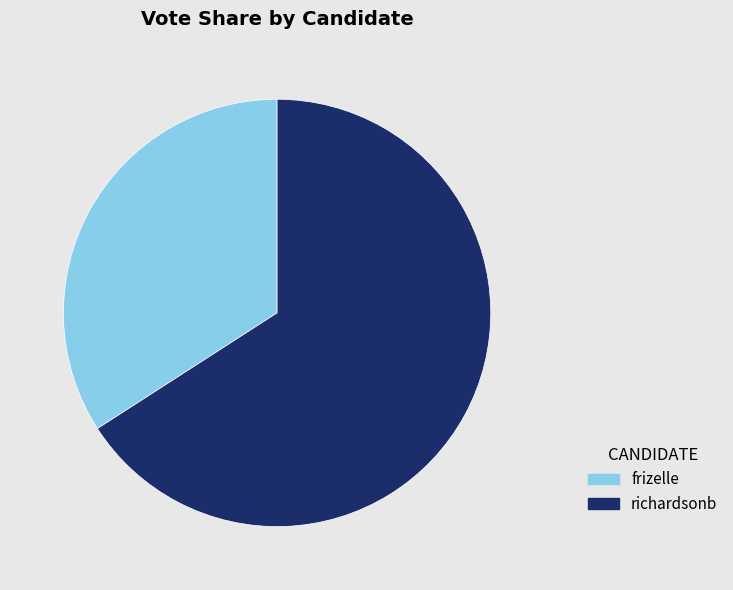

Combined, do frizelle and richardsonb account for over 50%?

Yes